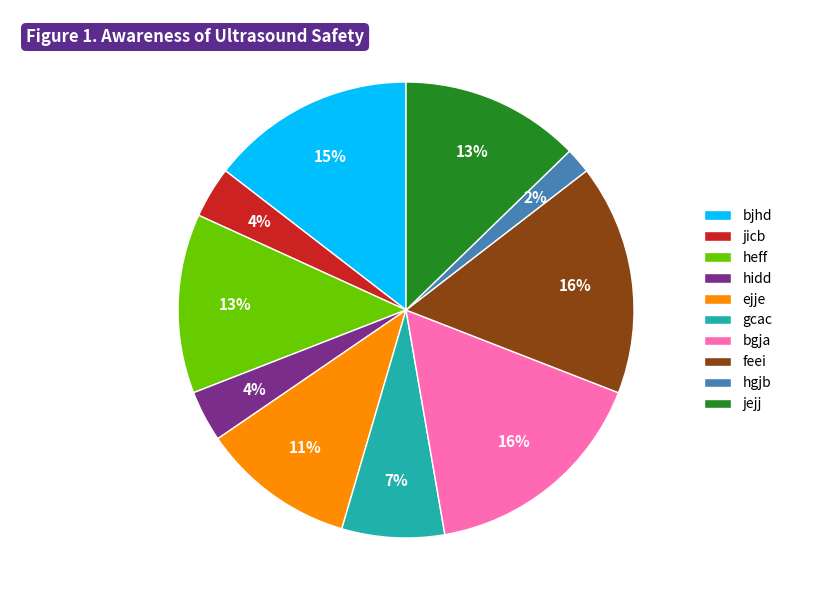

Which category has the smallest portion of the pie?

hgjb